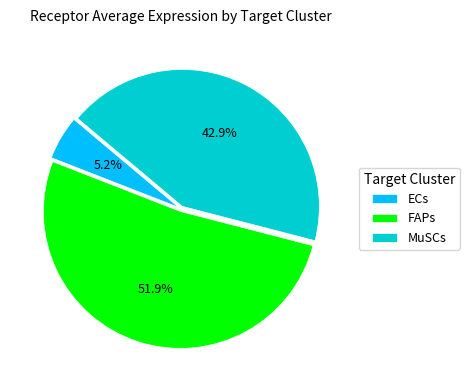

The MuSCs slice represents 37% of the pie. True or false?

False